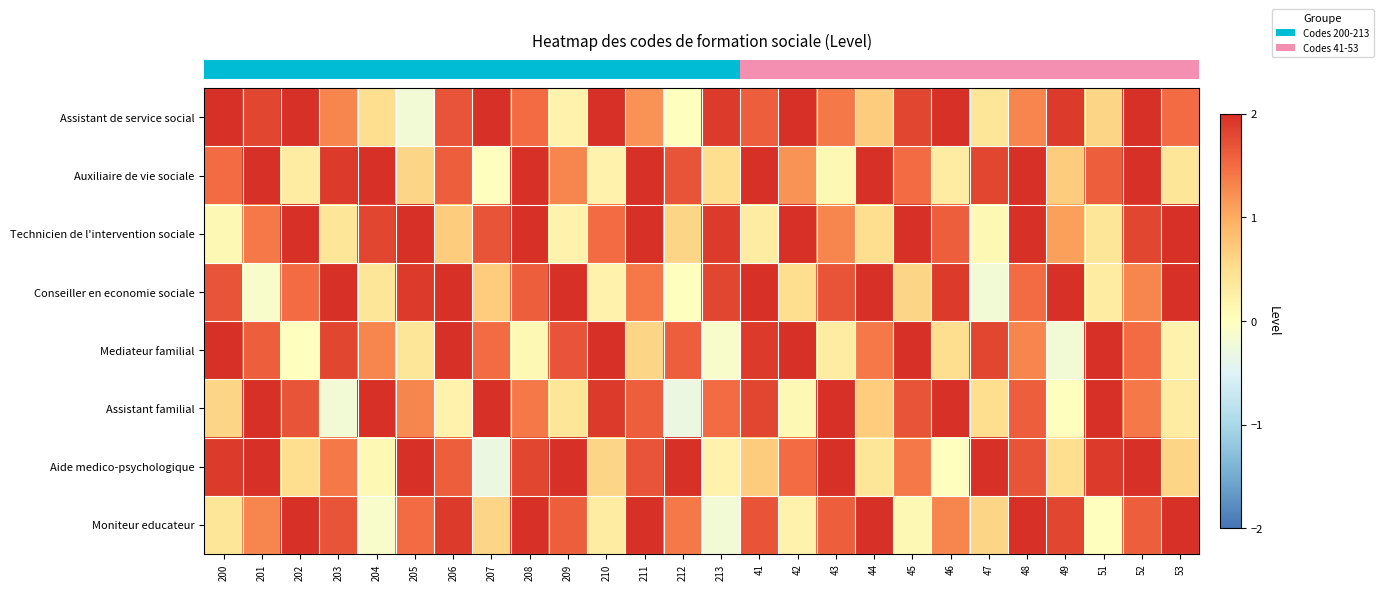

Which series has the largest total across all categories?

row_0